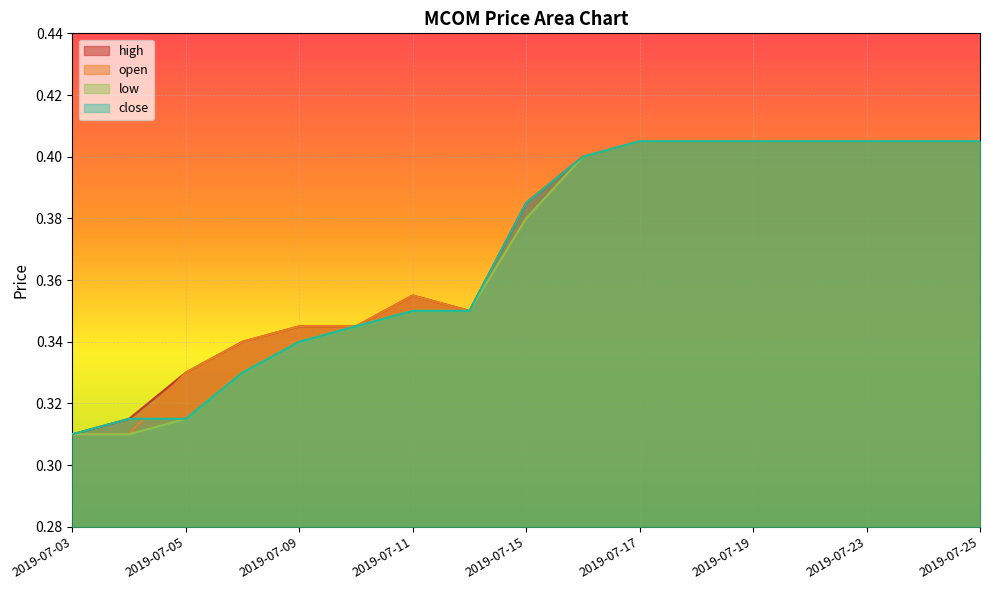

Does the chart display data point markers on the line(s)?

No